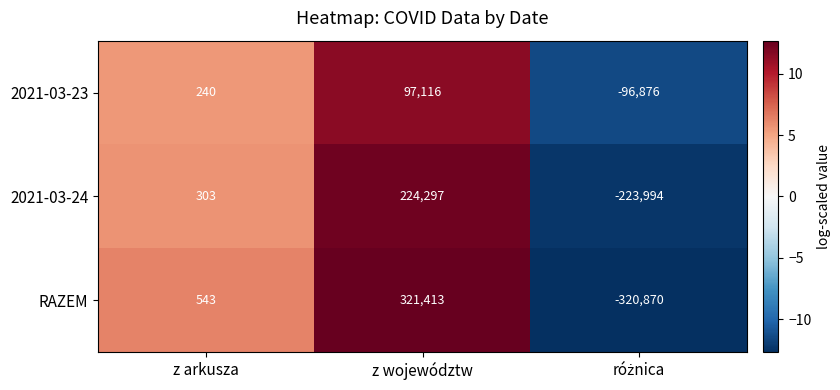

Reading right to left, extract all data points from this chart.

2021-03-23: -96876	97116	240
2021-03-24: -223994	224297	303
RAZEM: -320870	321413	543